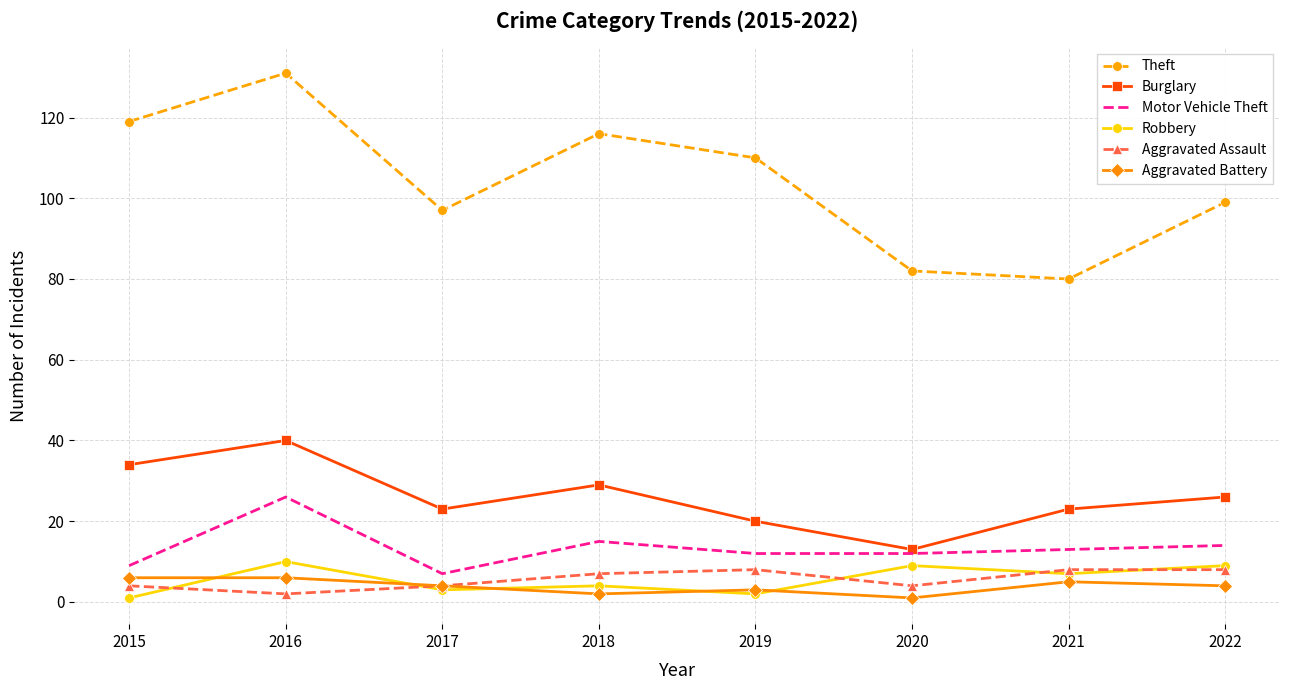

Rank the series by their maximum value, from highest to lowest.

Theft, Burglary, Motor Vehicle Theft, Robbery, Aggravated Assault, Aggravated Battery